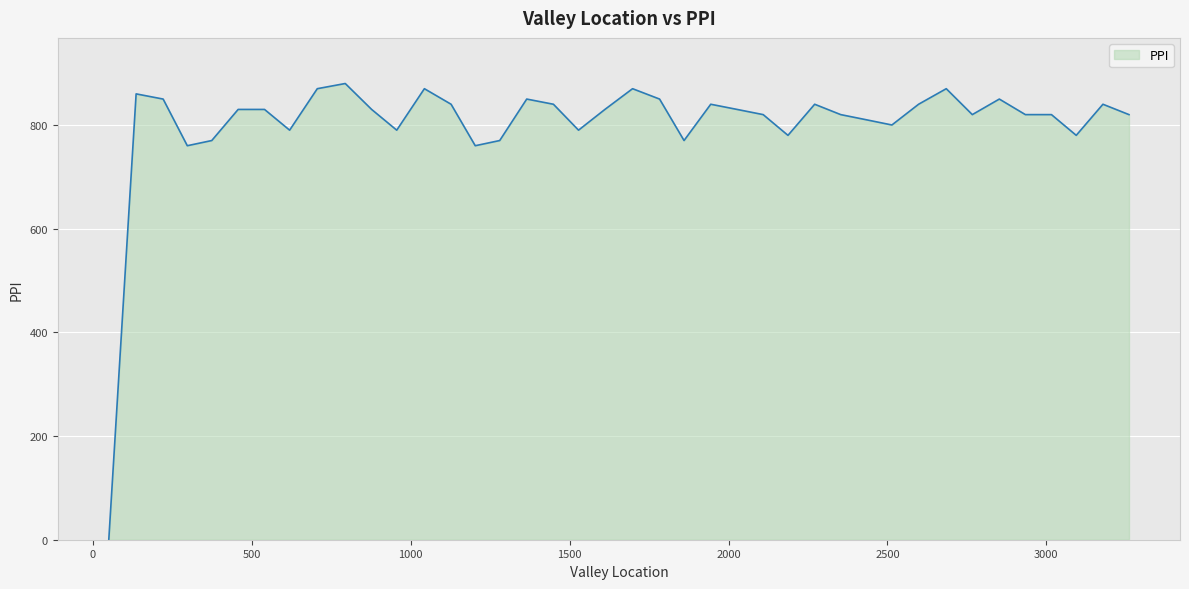

What is the greatest value displayed?

880